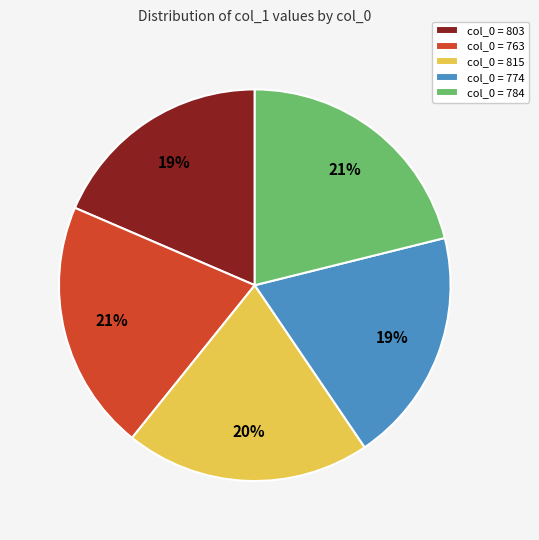

Does any single category account for the majority?

No